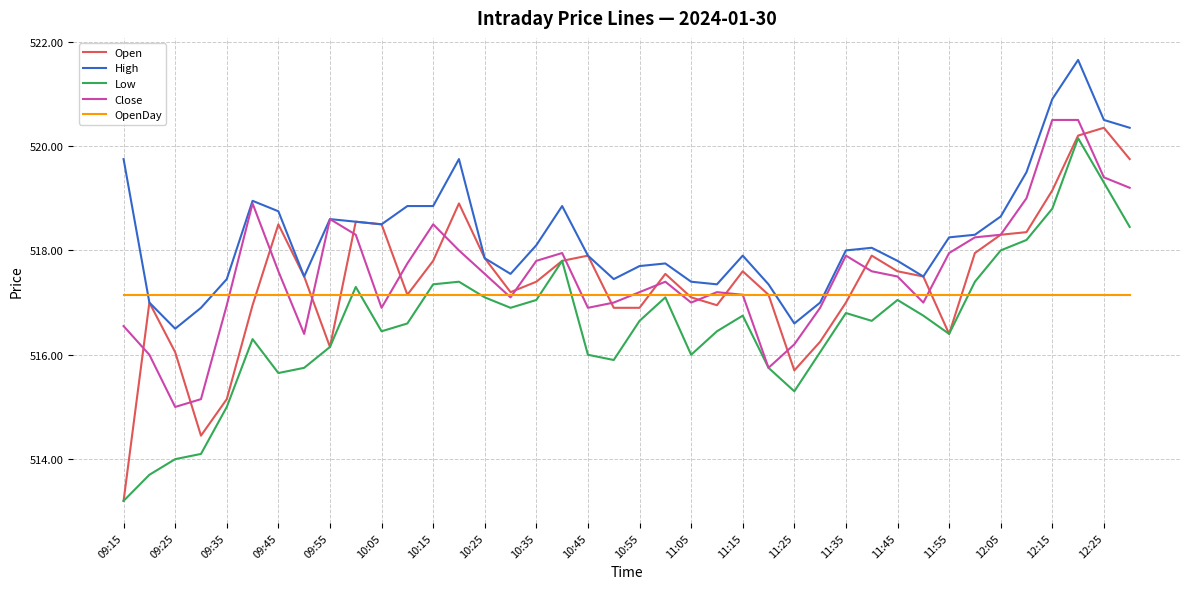

Which series has the largest total across all categories?

High